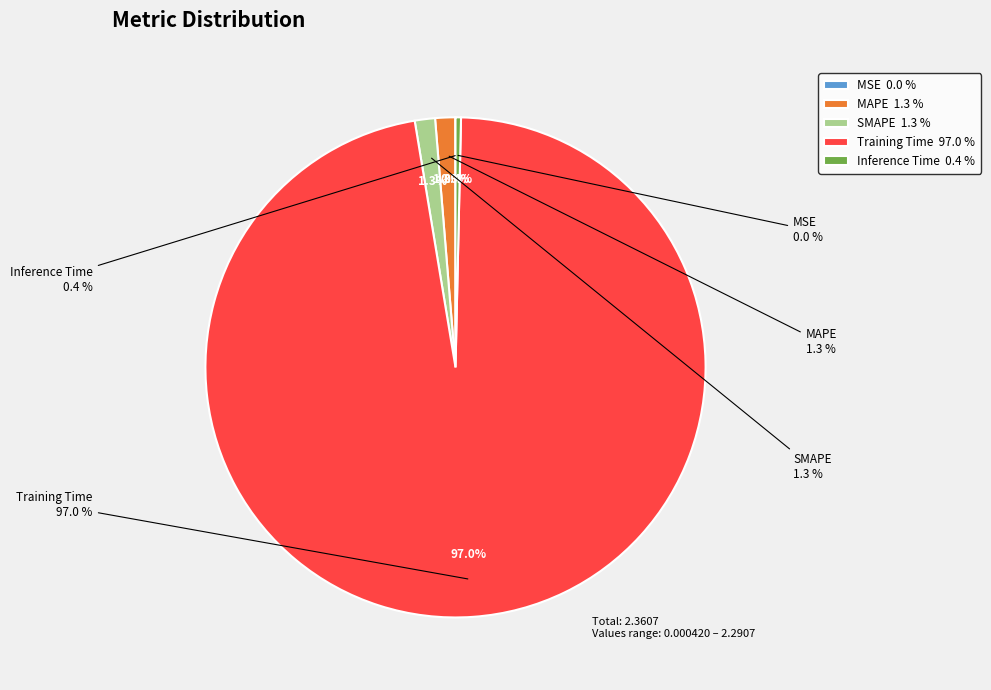

To the nearest percent, what is the difference between the MAPE and MSE slice percentages?

1%